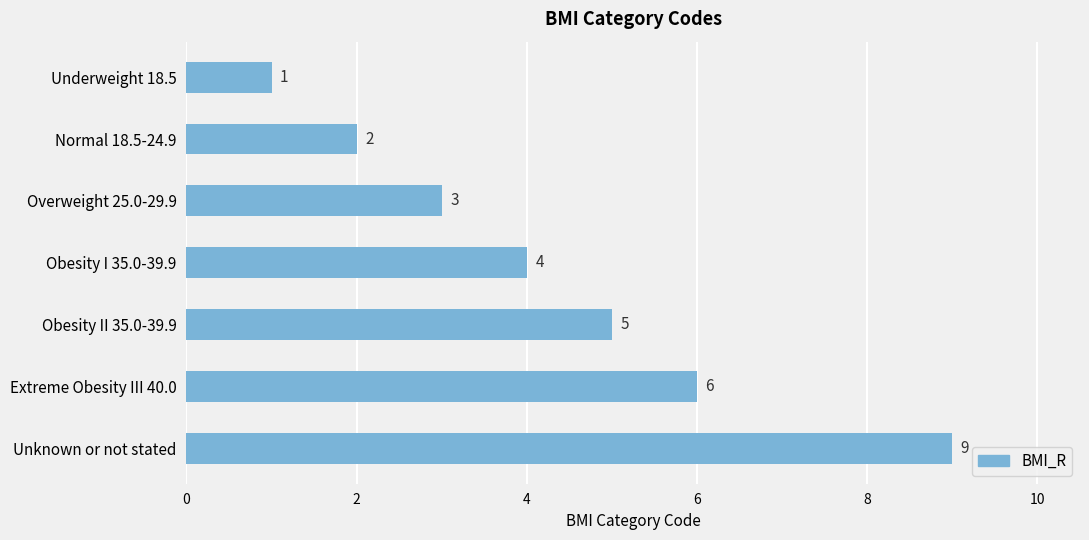

Reading top to bottom, transcribe all the data shown in this chart.

Underweight 18.5=1	Normal 18.5-24.9=2	Overweight 25.0-29.9=3	Obesity I 35.0-39.9=4	Obesity II 35.0-39.9=5	Extreme Obesity III 40.0=6	Unknown or not stated=9